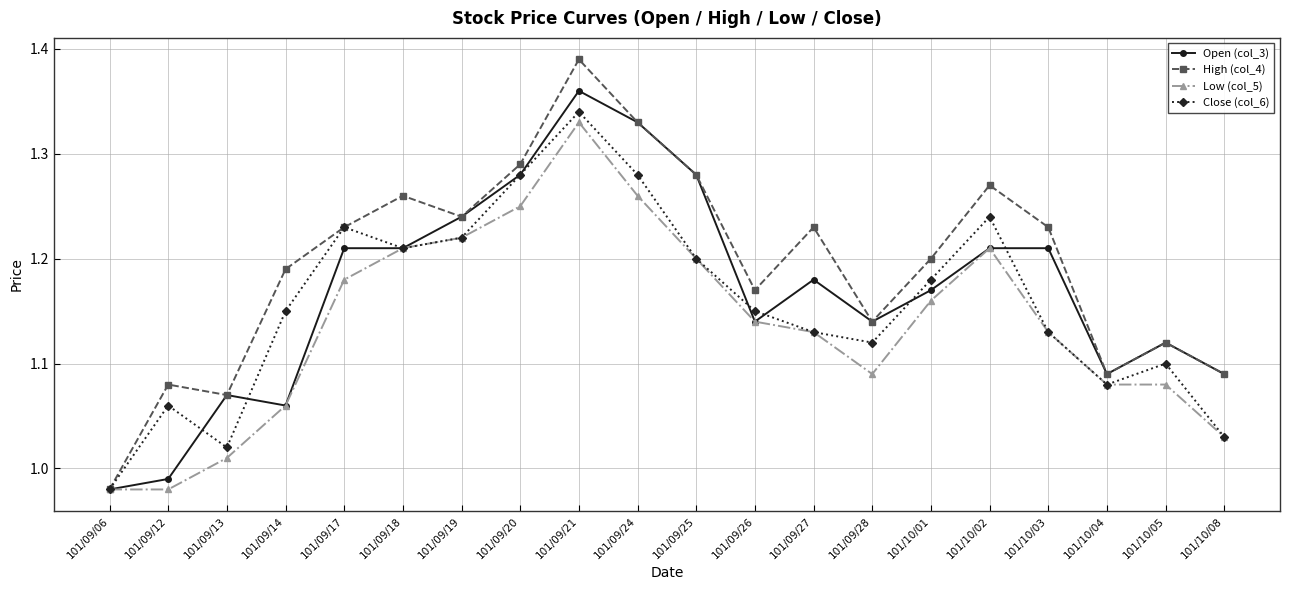

Where is the first local maximum for Low (col_5)?

101/09/21